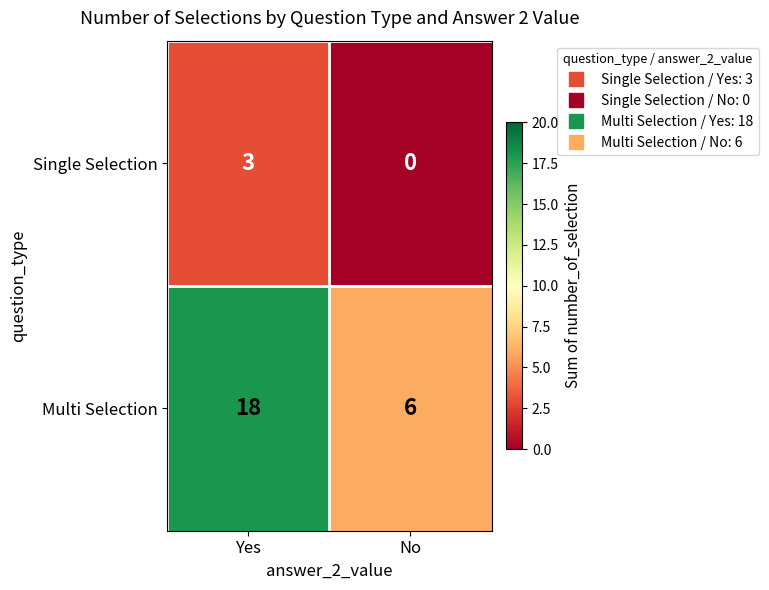

At which category is the sum across all series the highest?

Yes